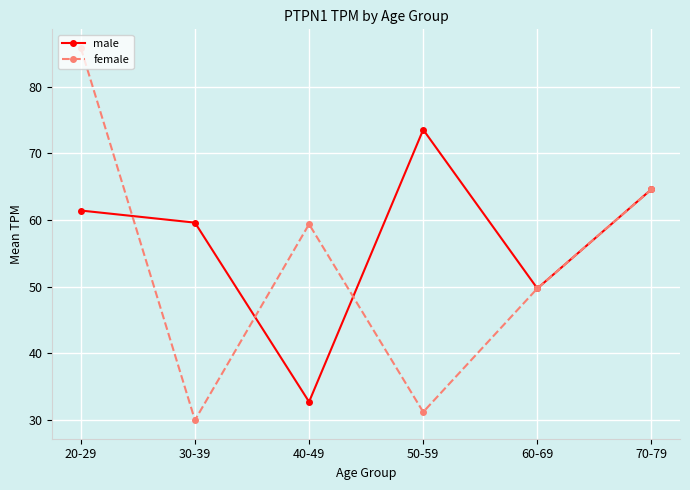

Which series changed the most between 30-39 and 70-79?

female